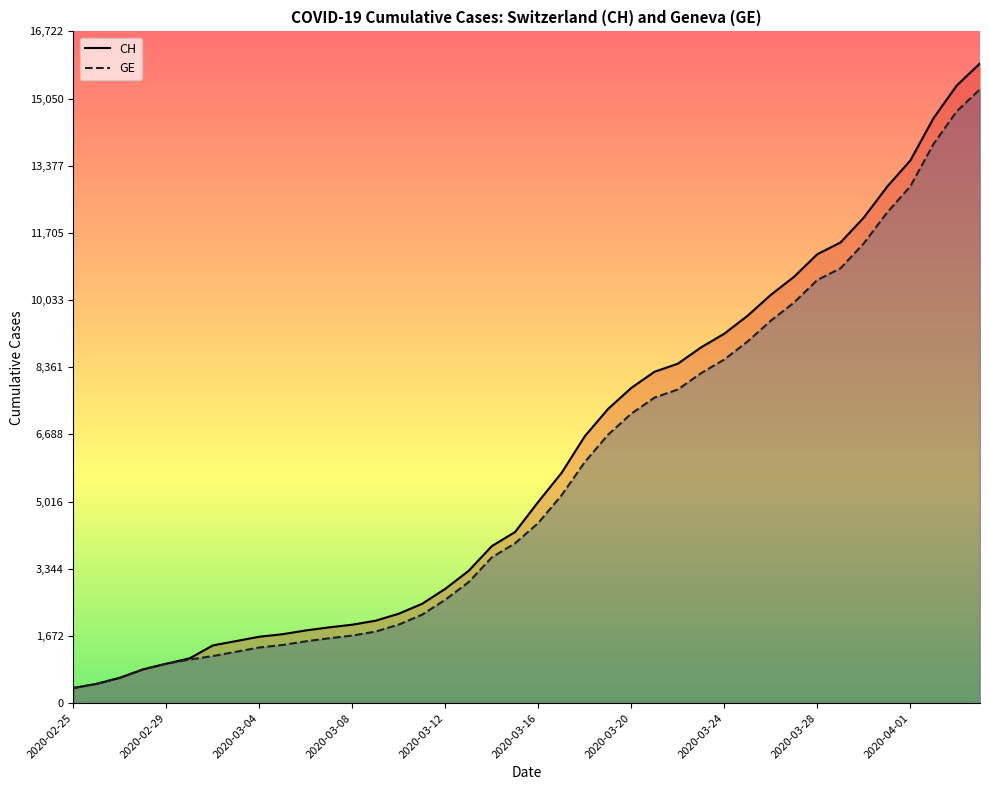

Which series has the largest range (max minus min)?

CH